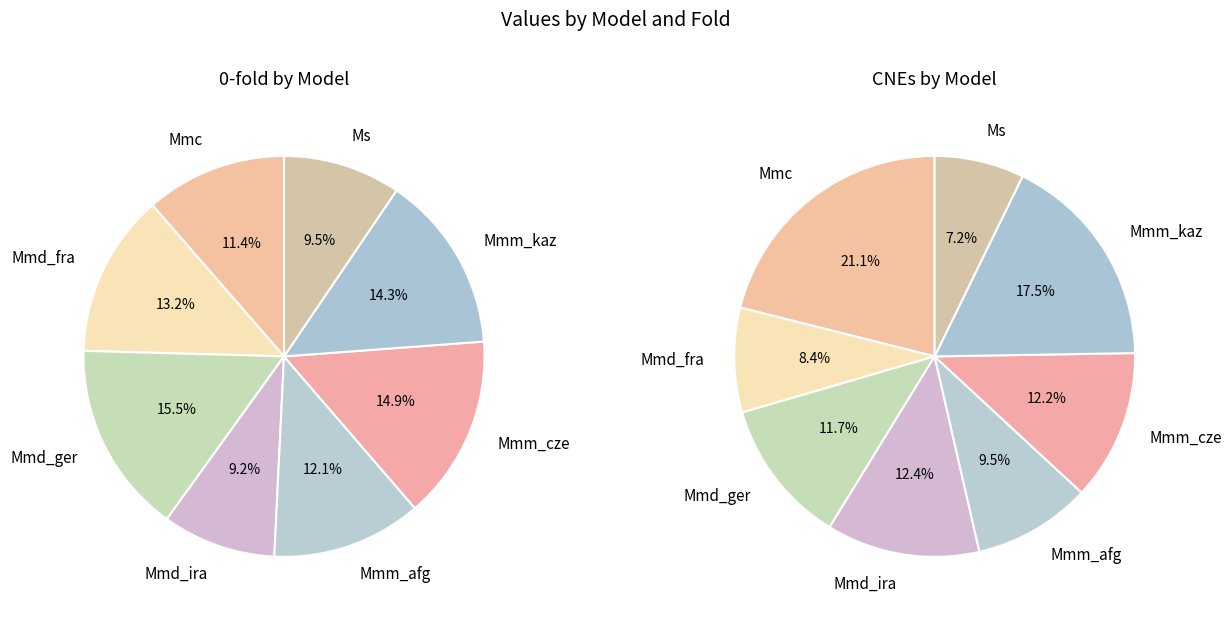

How many segments does this pie chart have?

8